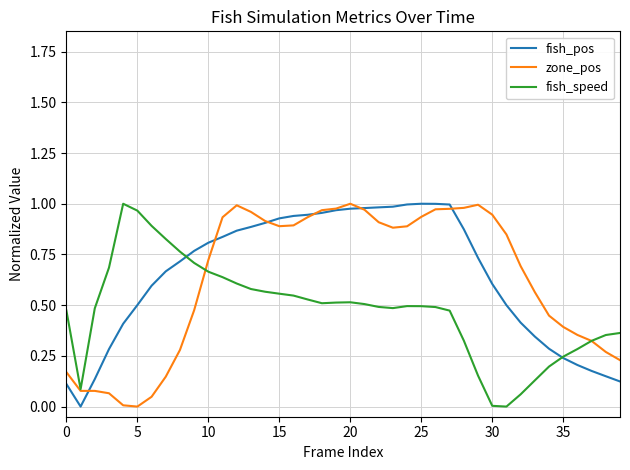

Does the chart display data point markers on the line(s)?

No